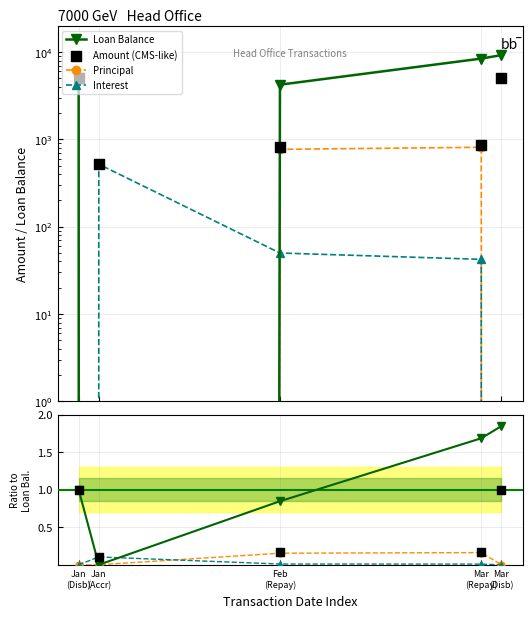

Which series reaches the minimum Y coordinate?

Loan Balance